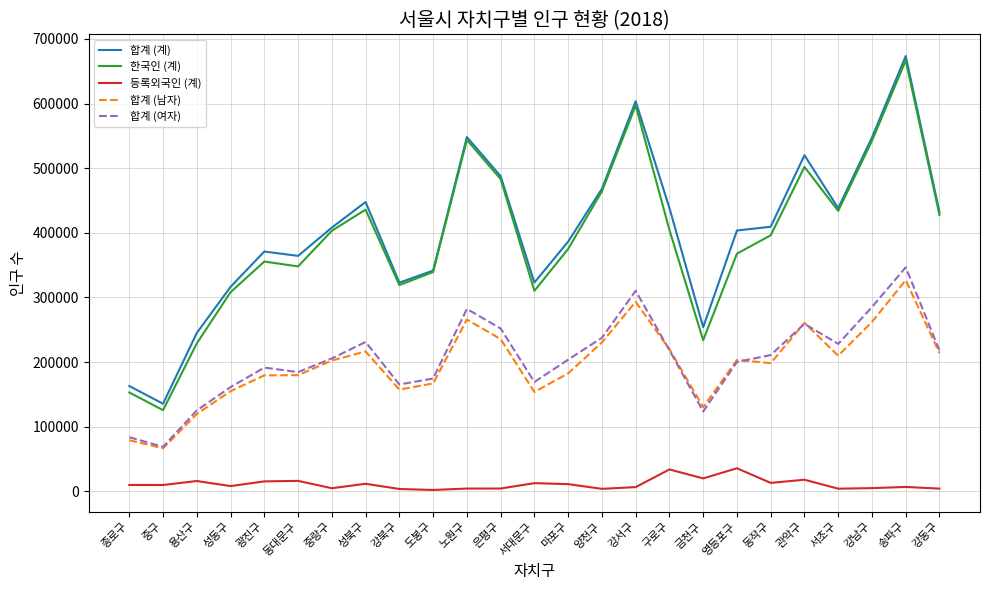

Is the value of 합계 (남자) at 용산구 greater than the value of 합계 (계) at 성동구?

No